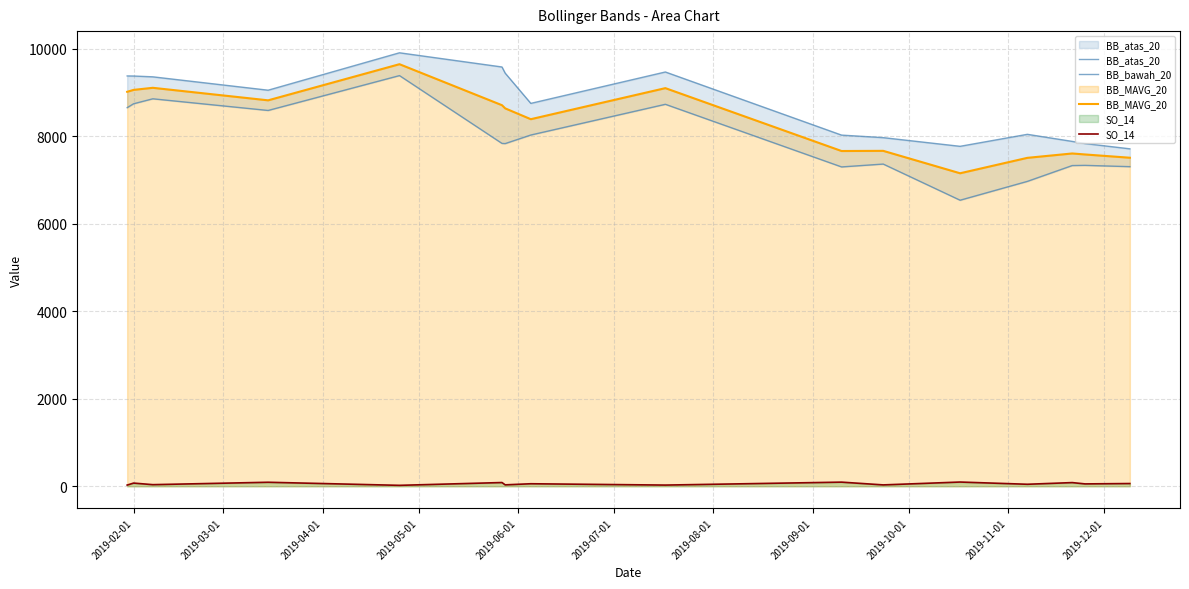

What is the highest value of the BB_MAVG_20 series?

9650.0